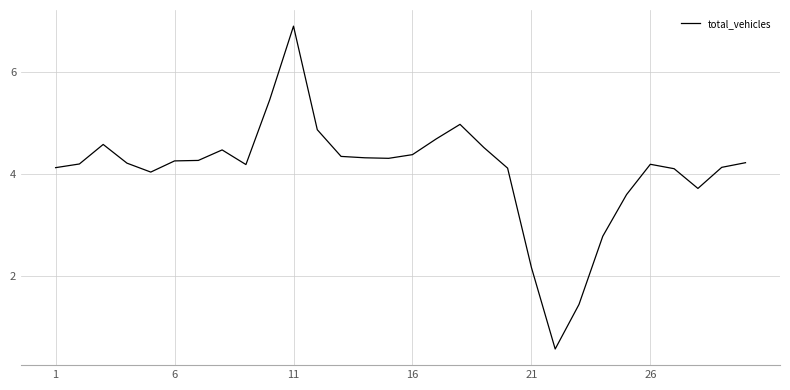

What is the minimum value shown in the chart?

0.6